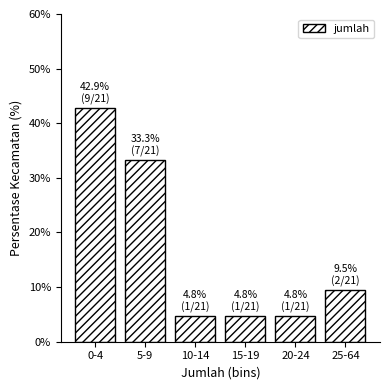

Reading left to right, transcribe all the data shown in this chart.

42.9	33.3	4.8	4.8	4.8	9.5